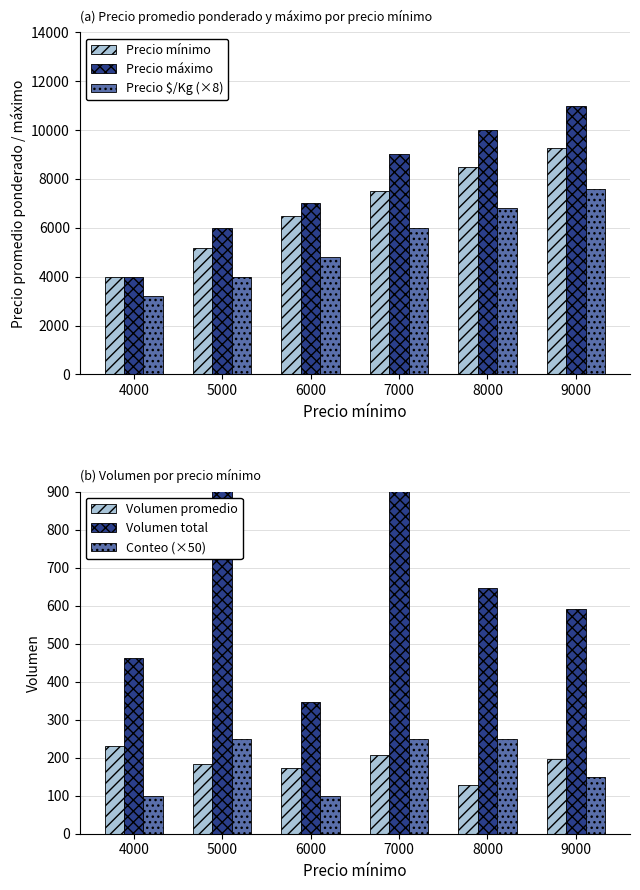

Does the chart contain any negative values?

No